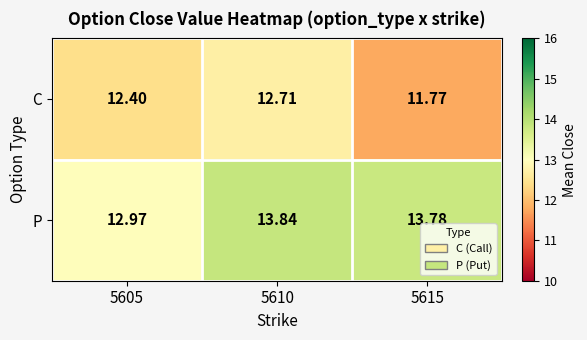

What is the spread (max minus min) of values at 5615?

2.0